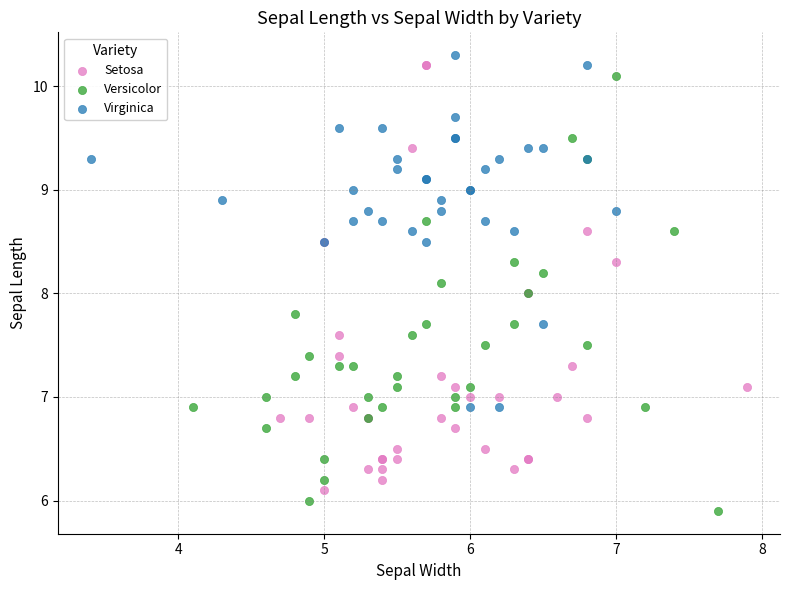

Which series reaches the minimum Y coordinate?

Versicolor